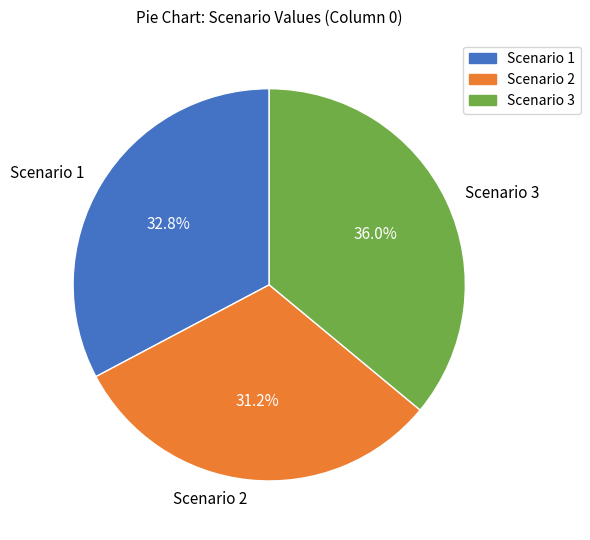

To the nearest percent, what is the difference between the largest and smallest slice percentages?

5%